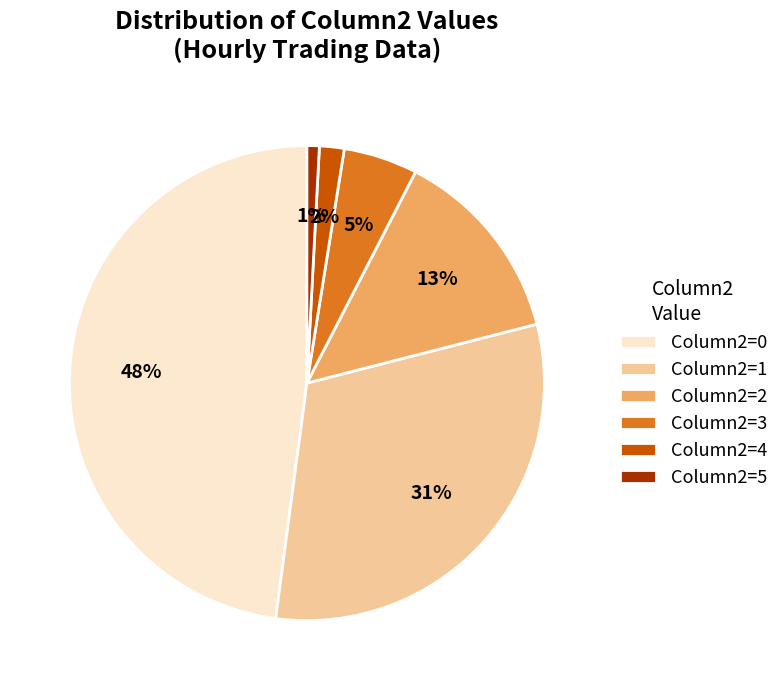

The Column2=2 slice represents 1% of the pie. True or false?

False